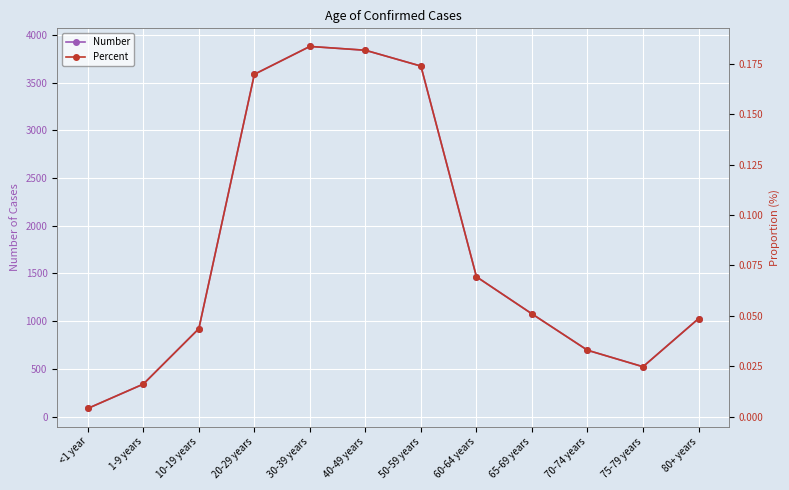

Does the chart display data point markers on the line(s)?

Yes